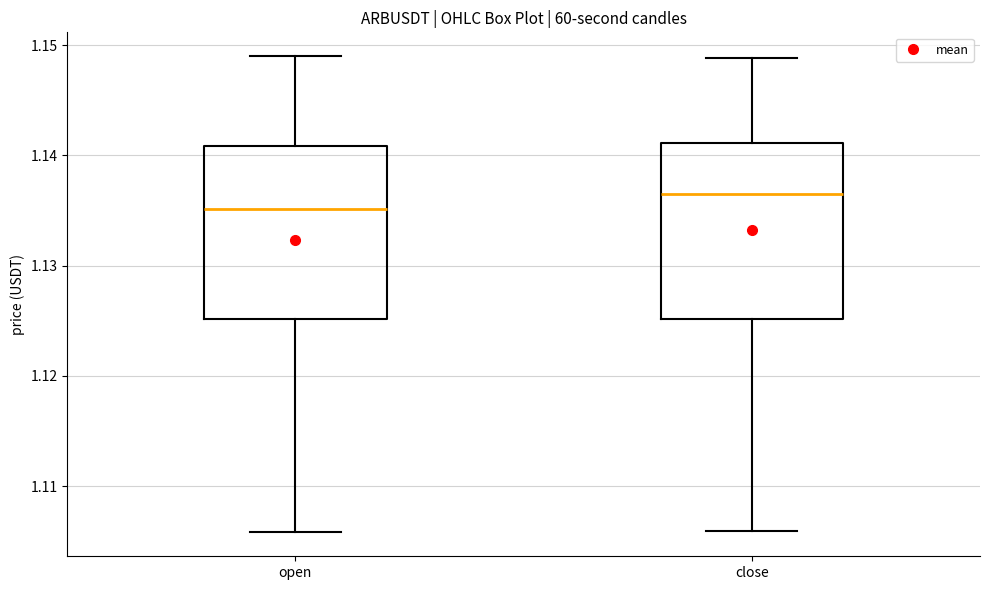

Which box has the lowest median line?

open